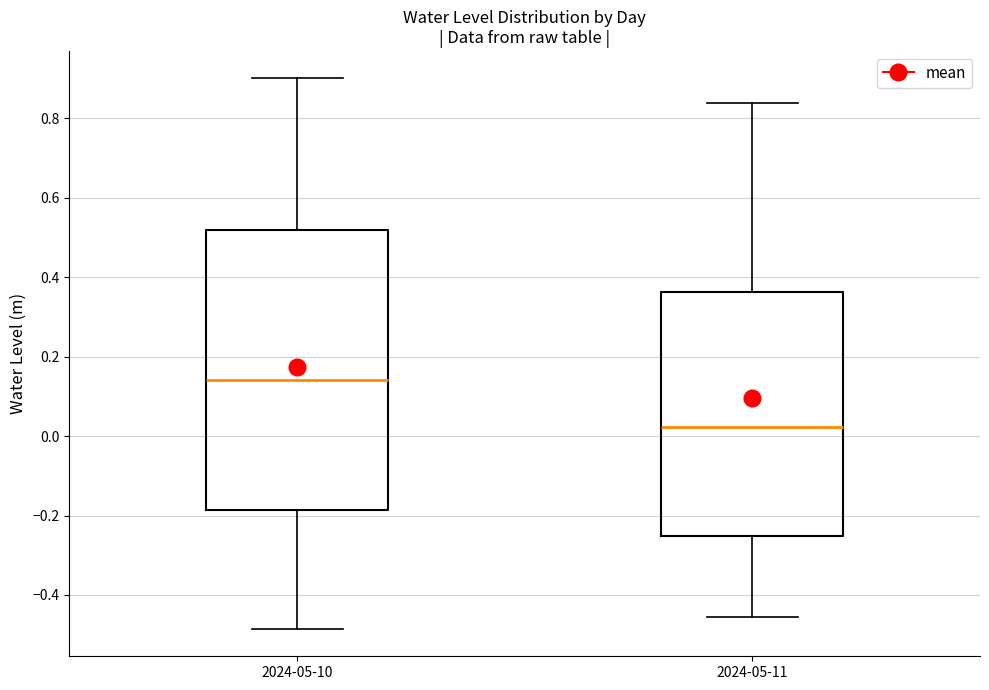

Where does the upper whisker of the box for 2024-05-11 end on the y-axis? The values are not printed on the chart, so give them approximately, as read against the axis.

0.84